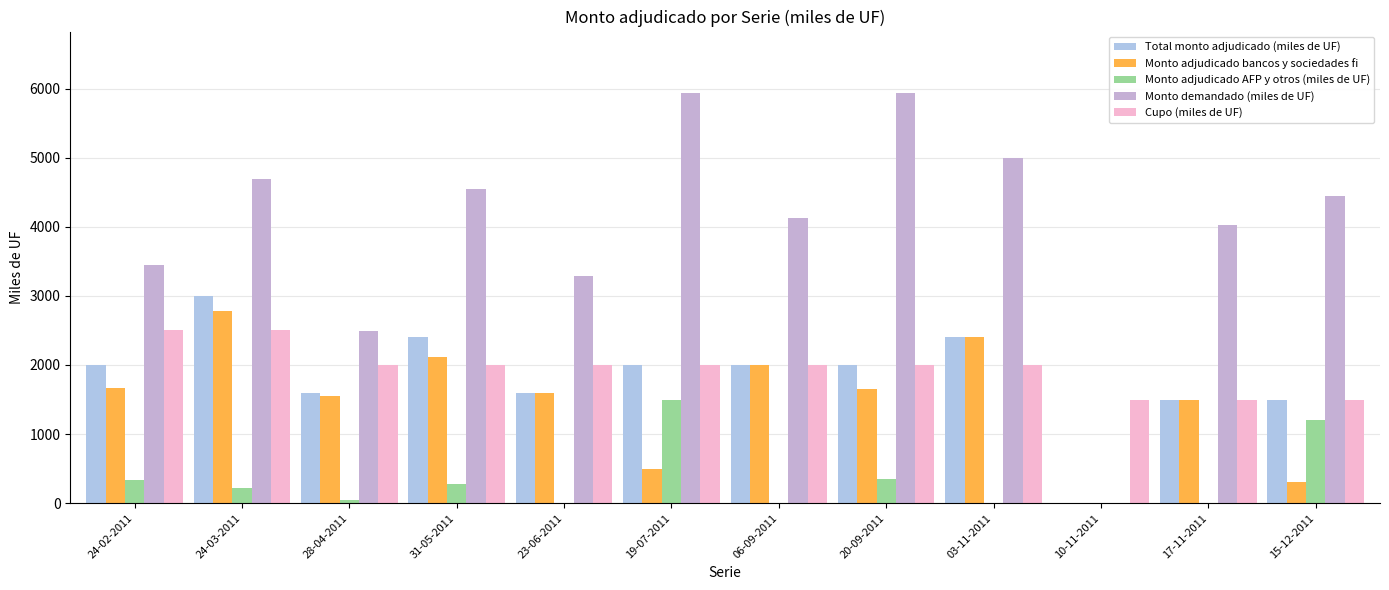

What is the spread (max minus min) of values at 19-07-2011?

5435